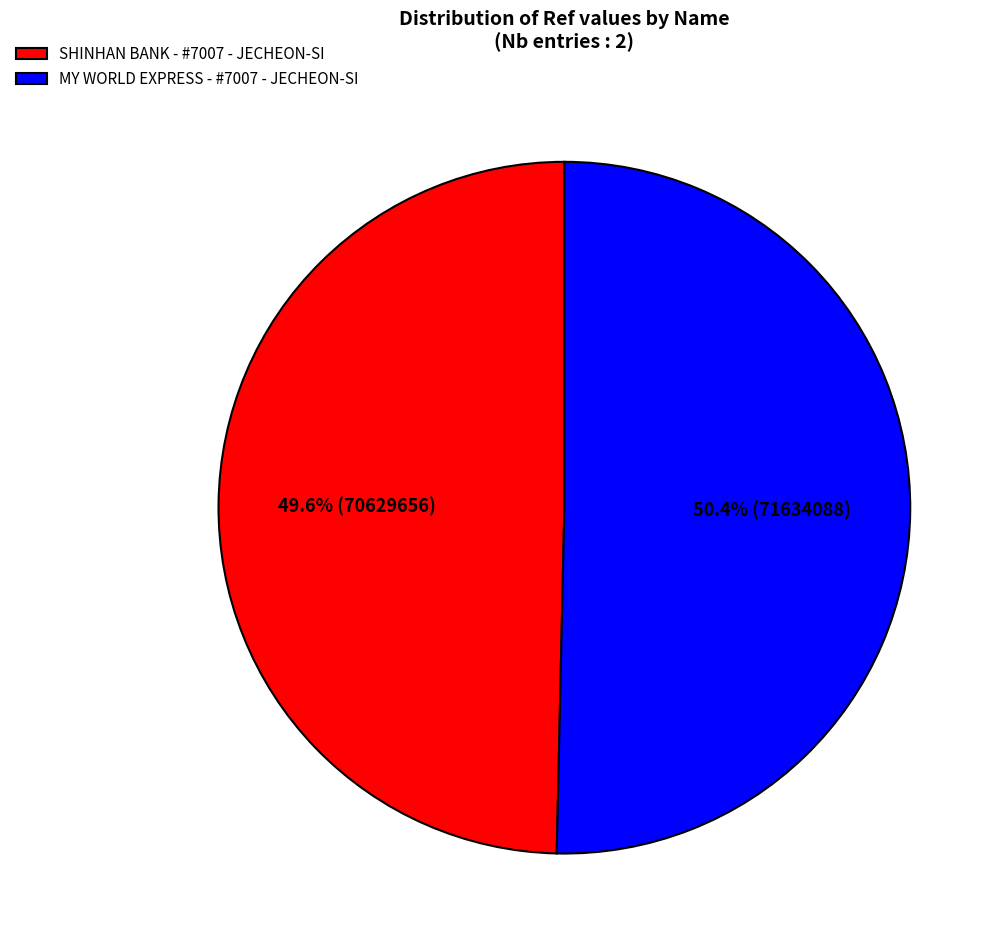

What percentage is the MY WORLD EXPRESS - #7007 - JECHEON-SI slice, to the nearest percent?

50%